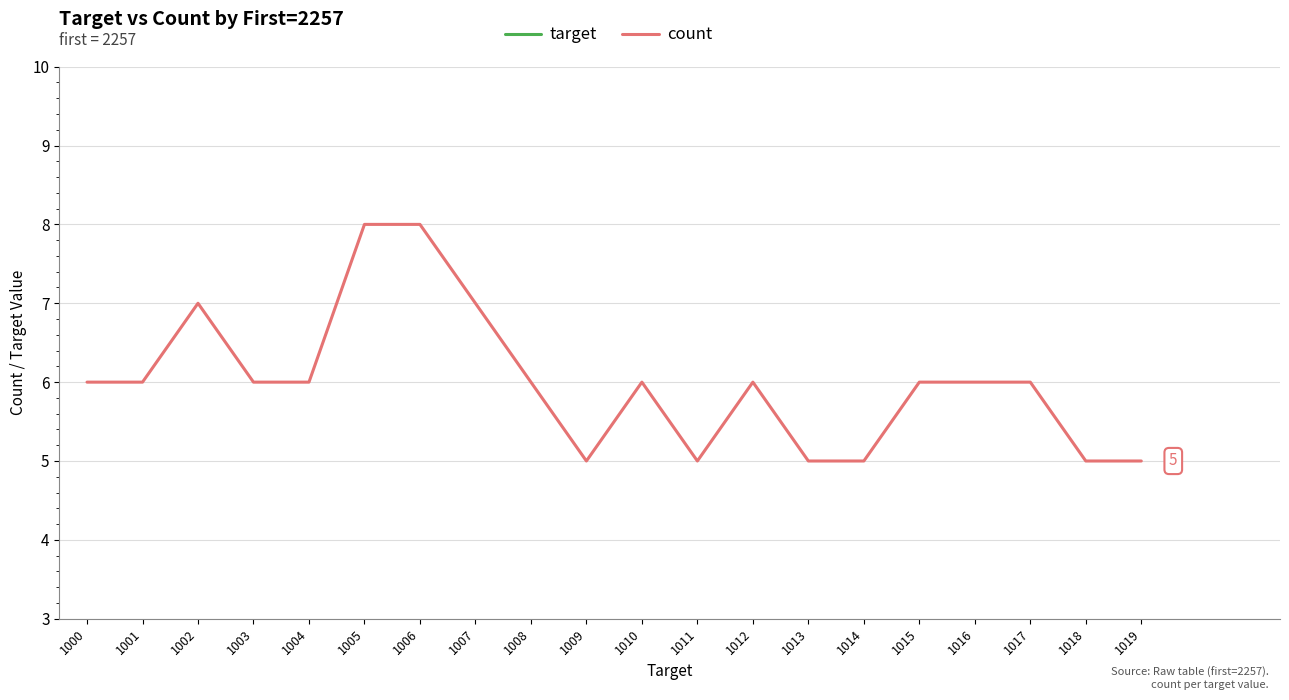

At how many categories does at least one series exceed 987?

20